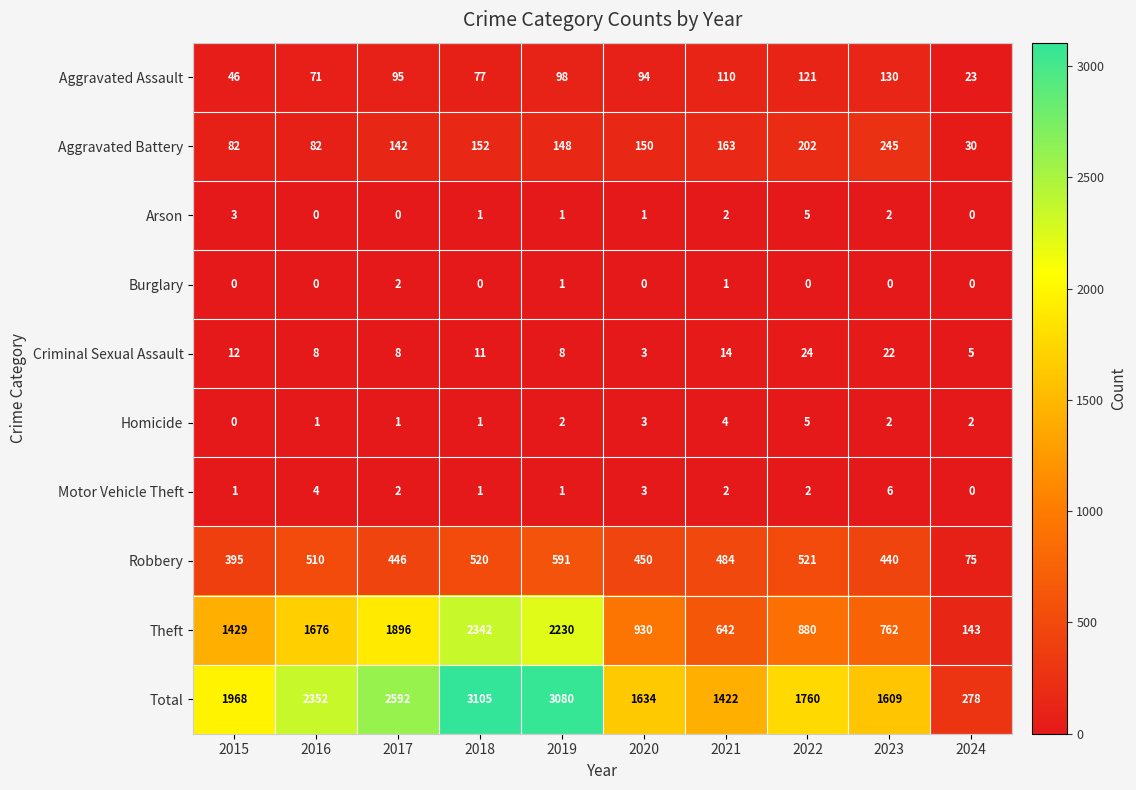

What is the minimum value for Criminal Sexual Assault?

3